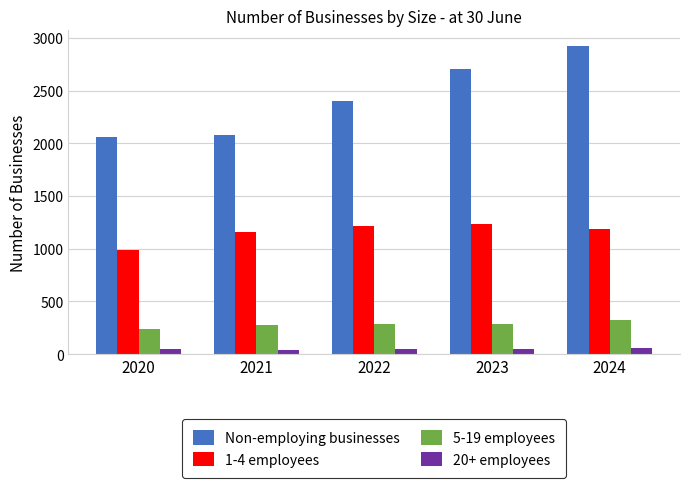

What is the value of the 5-19 employees bar at the 5th from the left?

324